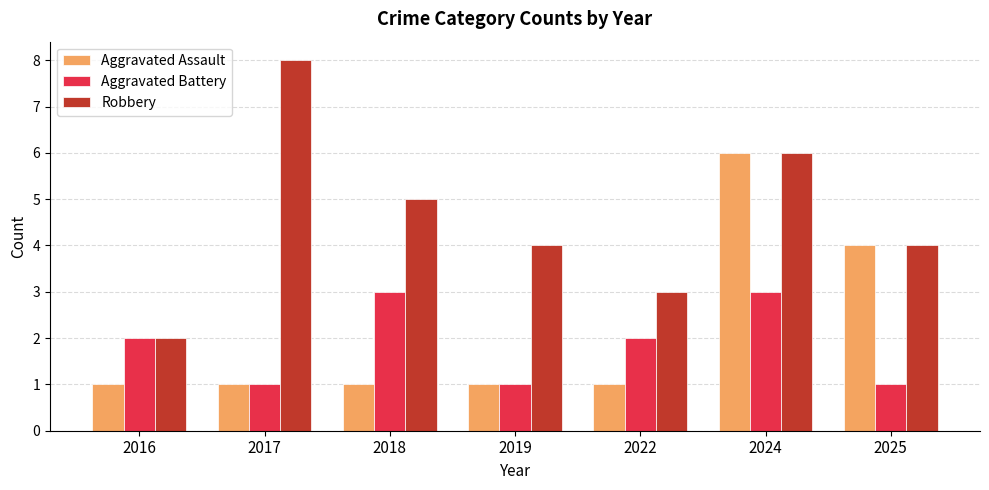

Reading left to right, extract all data points from this chart.

Aggravated Assault: 1	1	1	1	1	6	4
Aggravated Battery: 2	1	3	1	2	3	1
Robbery: 2	8	5	4	3	6	4